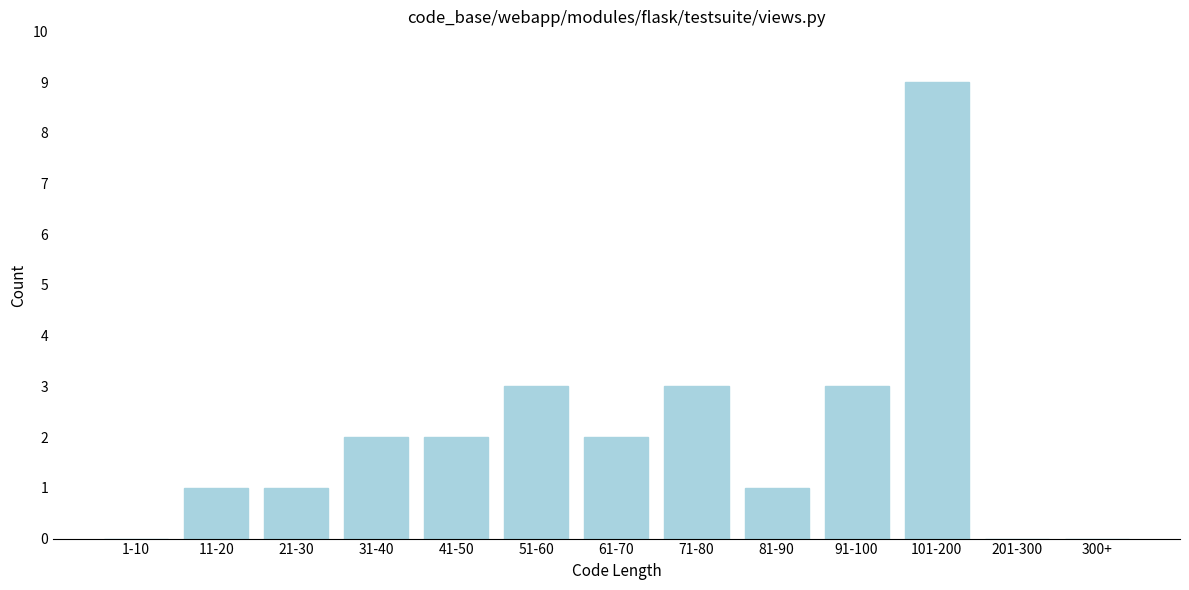

Reading left to right, transcribe all the data shown in this chart.

1-10=0	11-20=1	21-30=1	31-40=2	41-50=2	51-60=3	61-70=2	71-80=3	81-90=1	91-100=3	101-200=9	201-300=0	300+=0